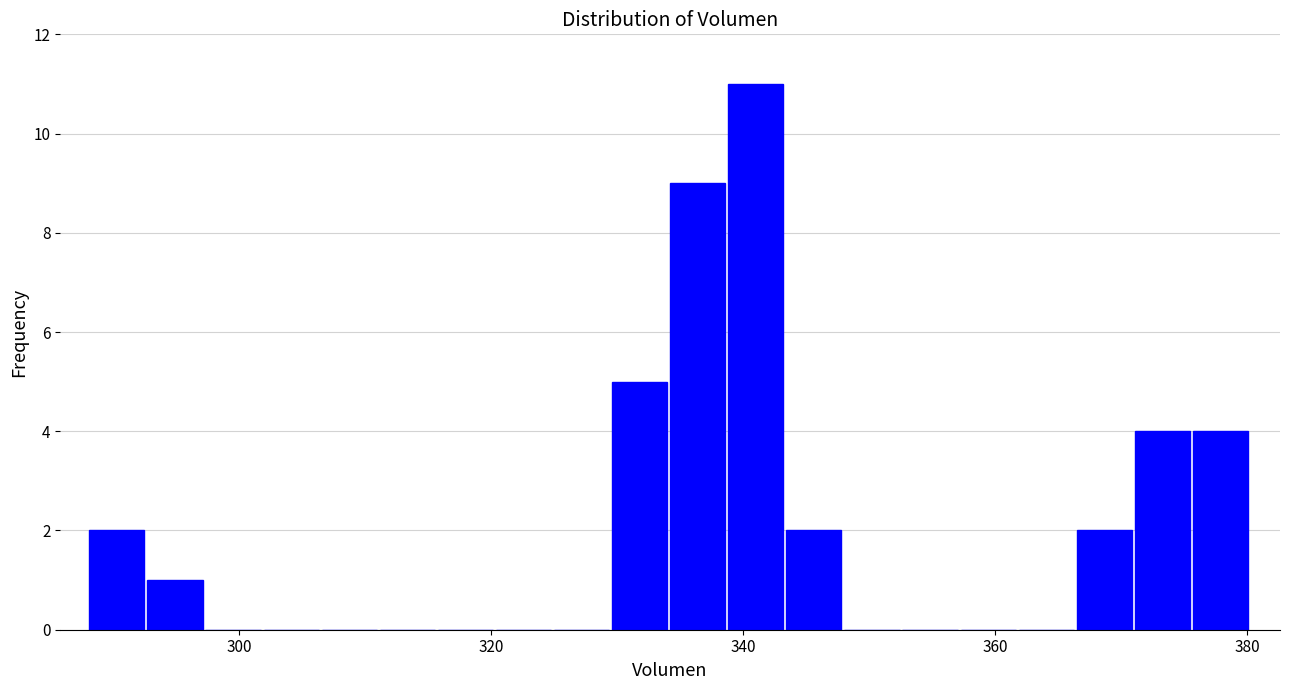

Around what value on the x-axis is the tallest bar? Give the approximate position of its centre, as read against the axis.

342